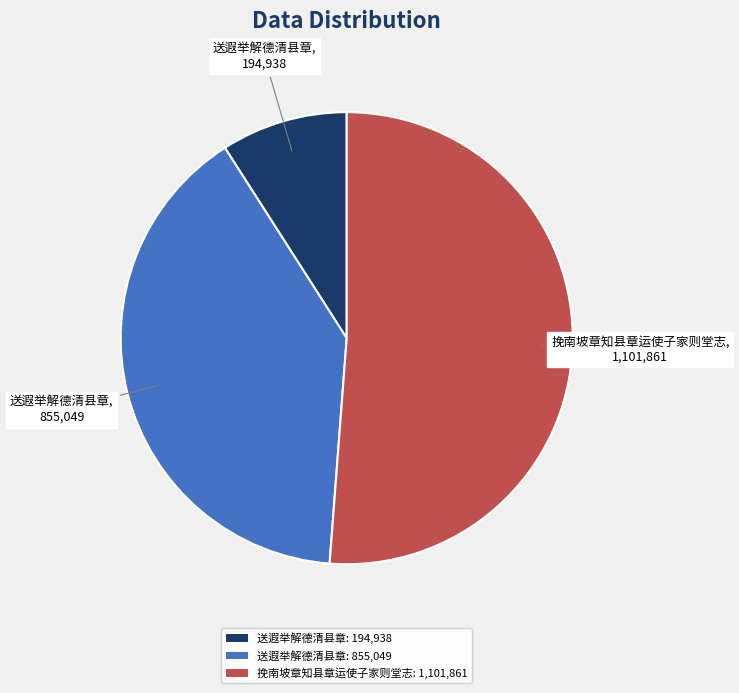

Rank the categories by value from highest to lowest.

挽南坡章知县章运使子家则堂志: 1,101,861, 送遐举解德清县章: 855,049, 送遐举解德清县章: 194,938